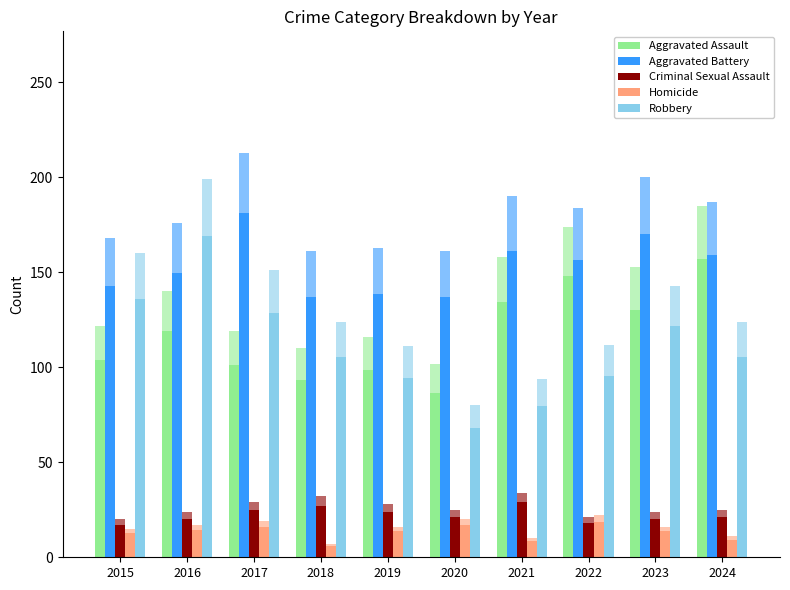

Count the number of data series in this chart.

5